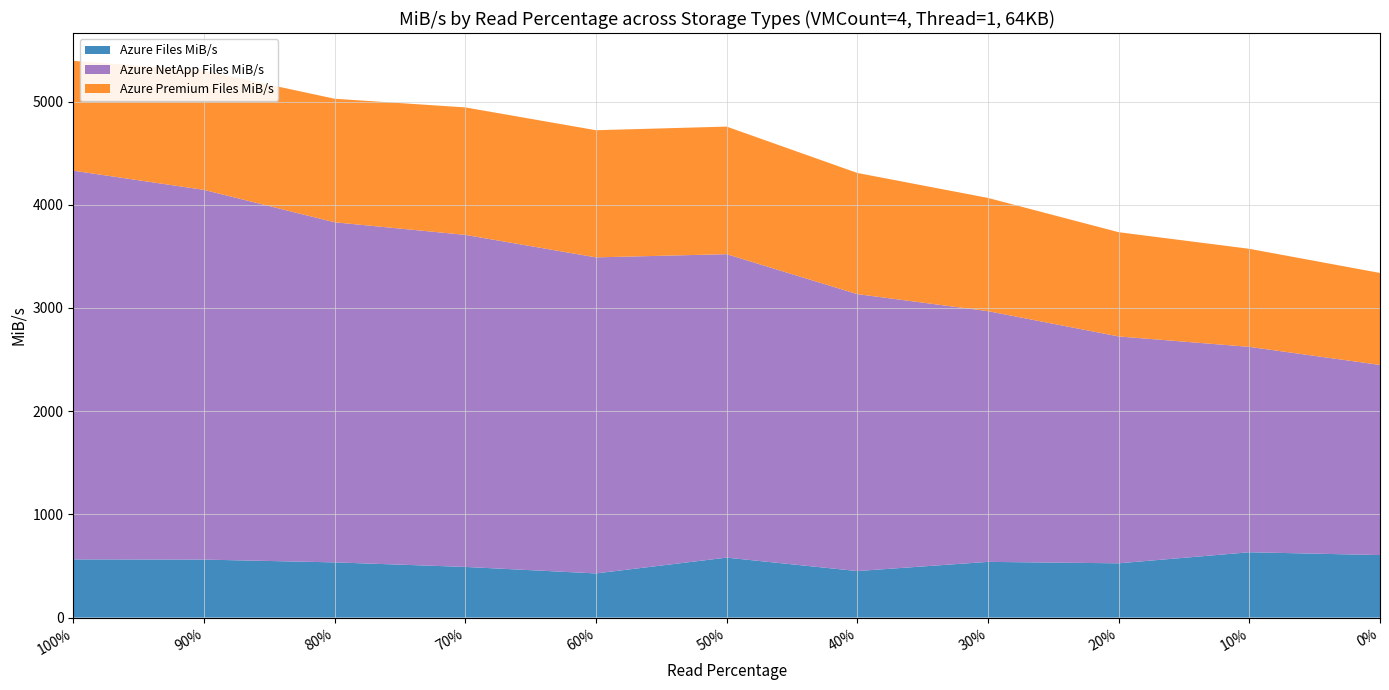

Reading left to right, transcribe all the data shown in this chart.

Azure Files MiB/s: 564	562	535	491	428	581	451	540	526	633	606
Azure NetApp Files MiB/s: 3766	3582	3295	3217	3062	2940	2683	2429	2198	1990	1842
Azure Premium Files MiB/s: 1064	1155	1197	1235	1232	1236	1174	1097	1010	950	891